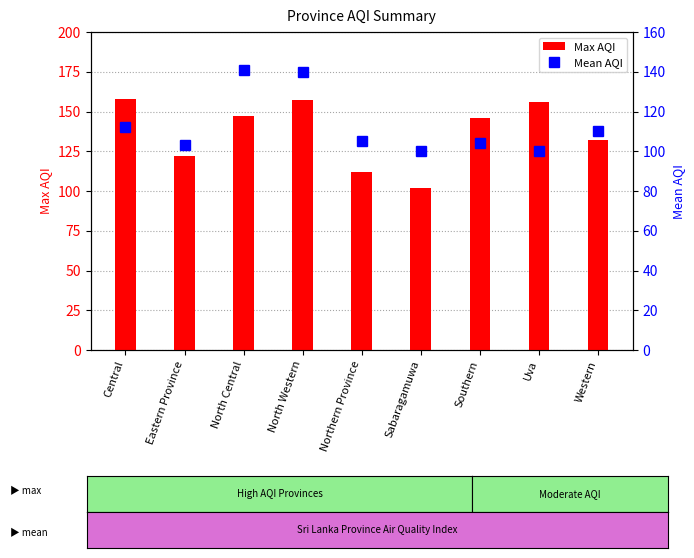

Which series has the widest spread of values?

Max AQI